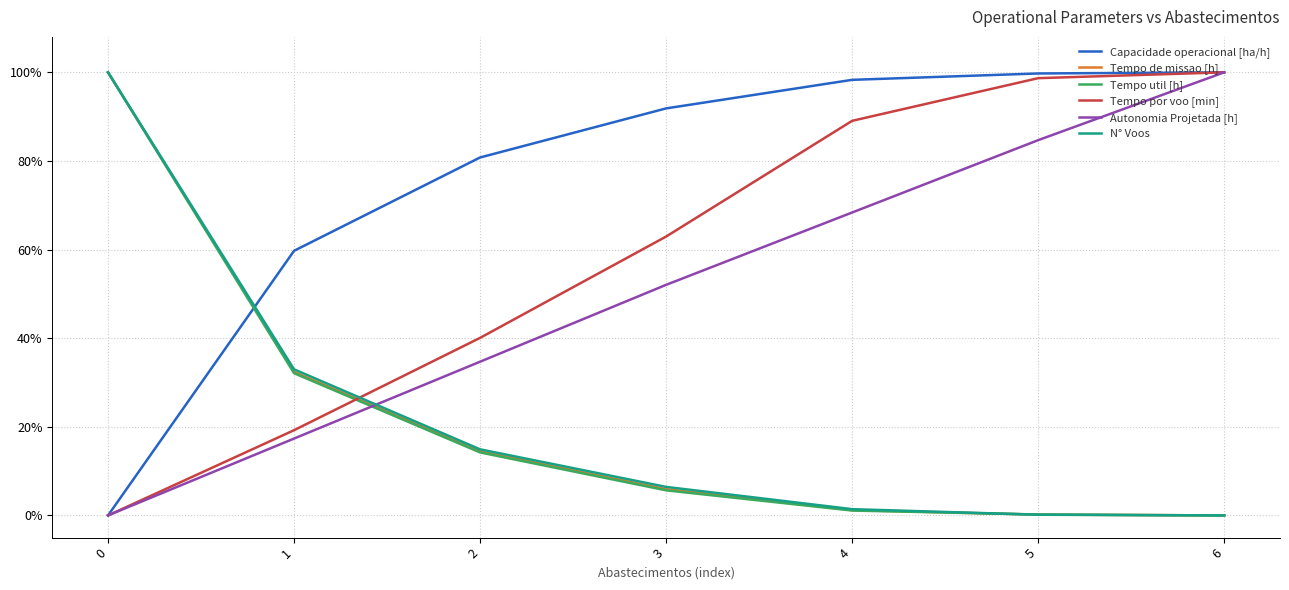

Does the chart display data point markers on the line(s)?

No